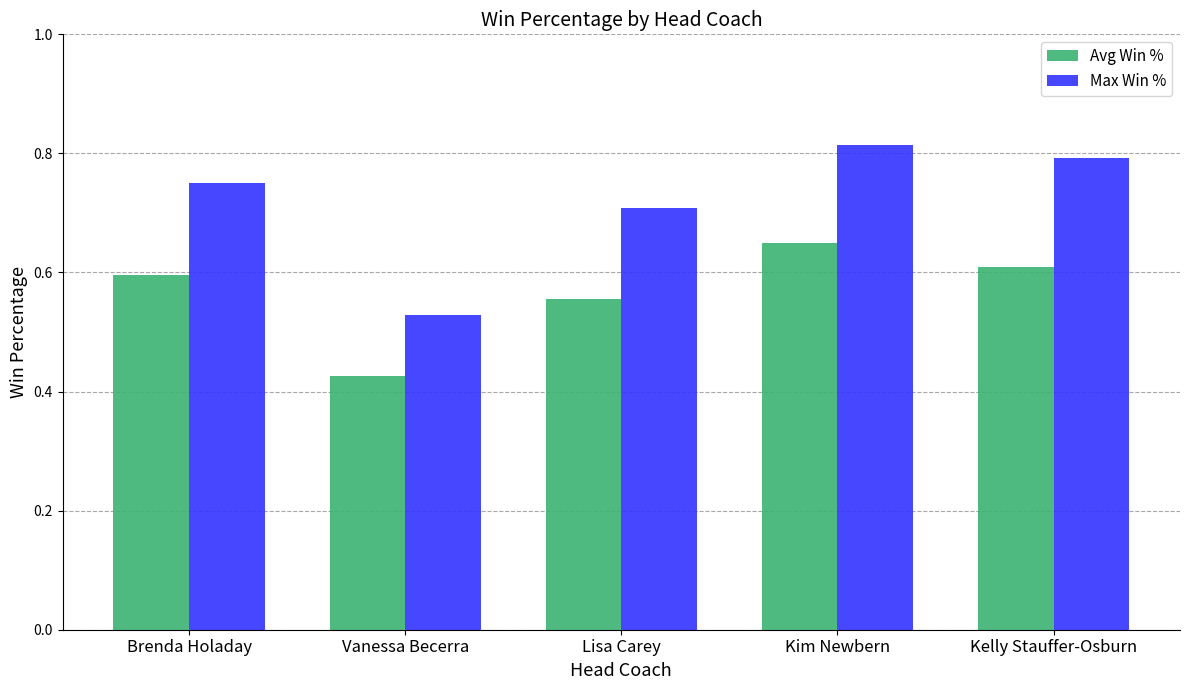

Which series has the largest range (max minus min)?

Max Win %